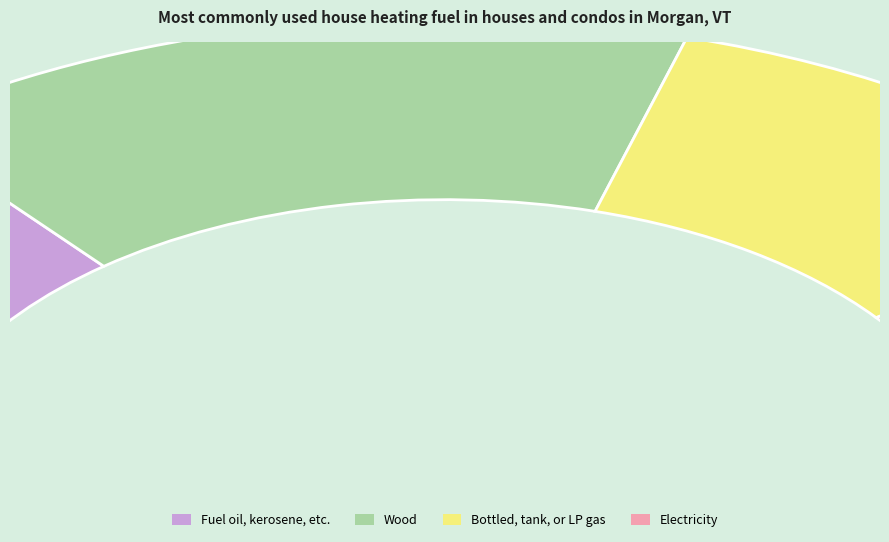

What portion of the pie excludes 0?

90.0%